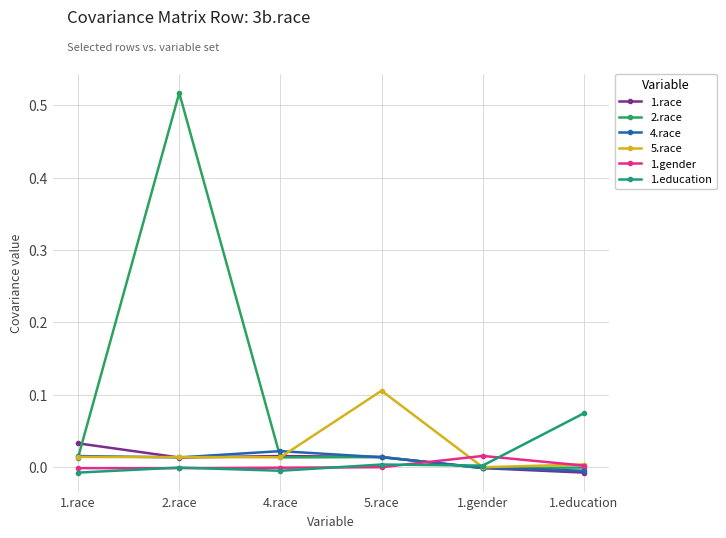

Is the value of 4.race at 1.race greater than the value of 2.race at 4.race?

Yes